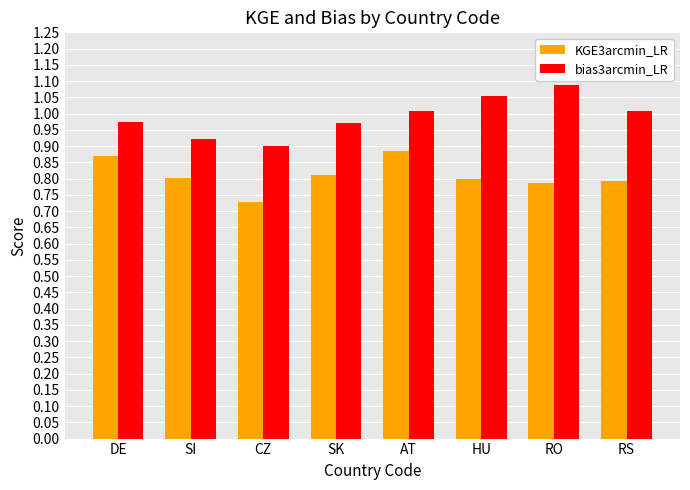

What are all the series names shown in the legend?

KGE3arcmin_LR, bias3arcmin_LR